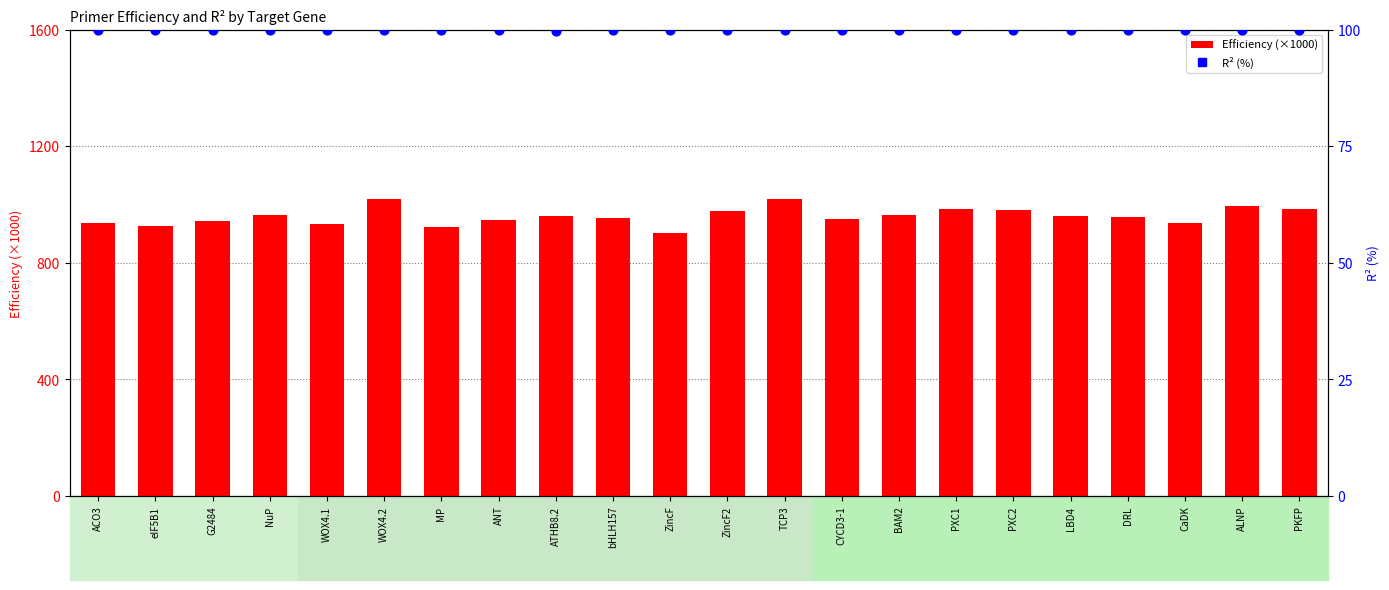

At how many categories does at least one series exceed 912?

21